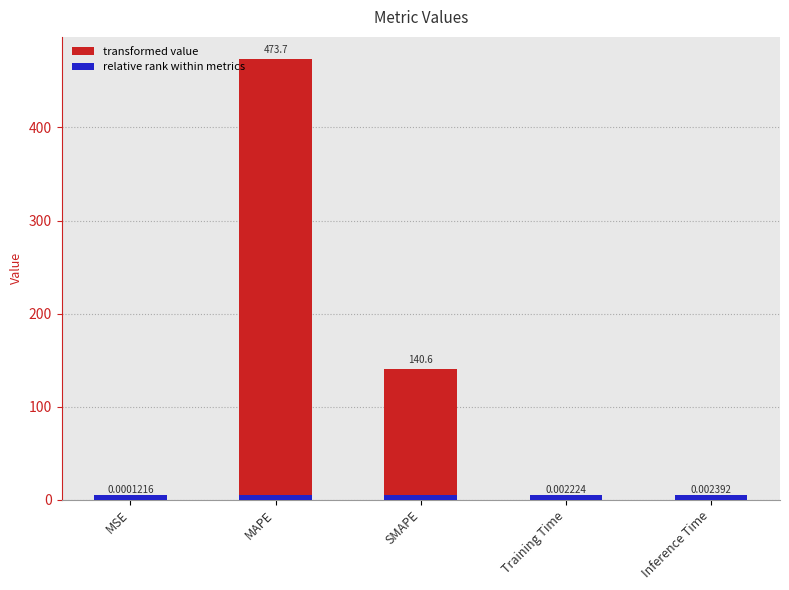

What position from the left is SMAPE?

3